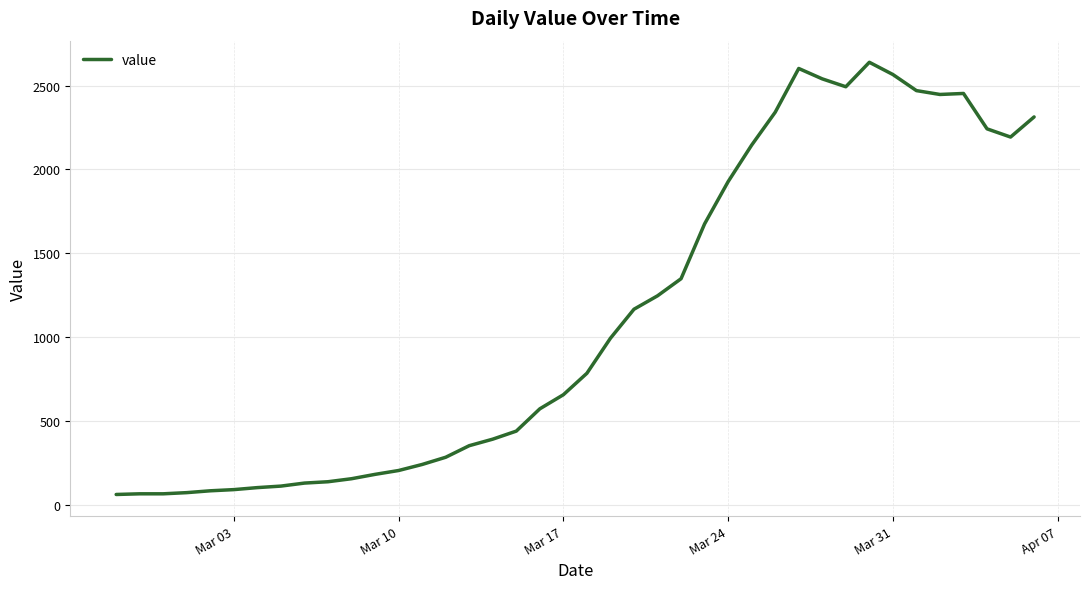

What is the difference between the maximum and minimum values?

2578